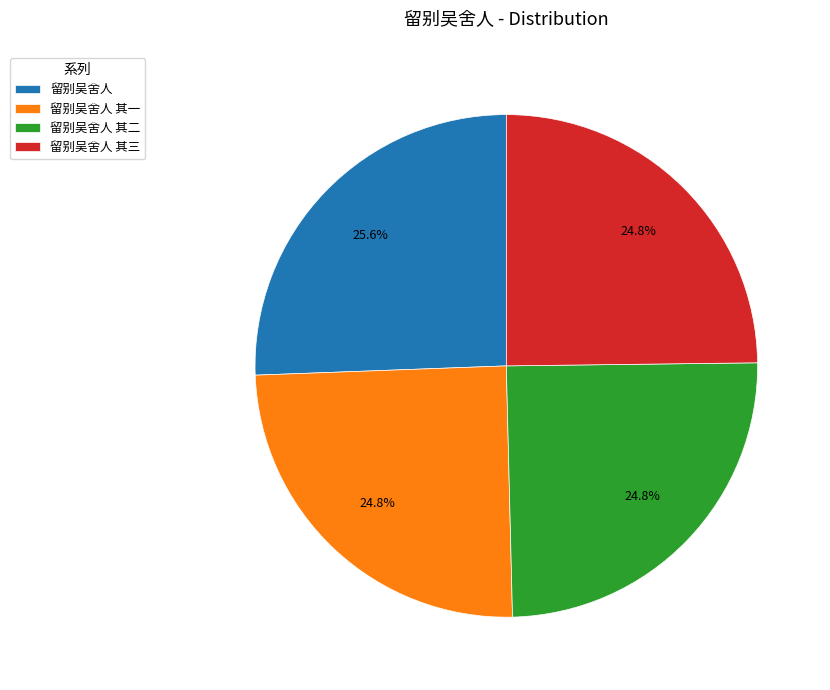

Is it true that 留别吴舍人 is 40% of the pie?

False